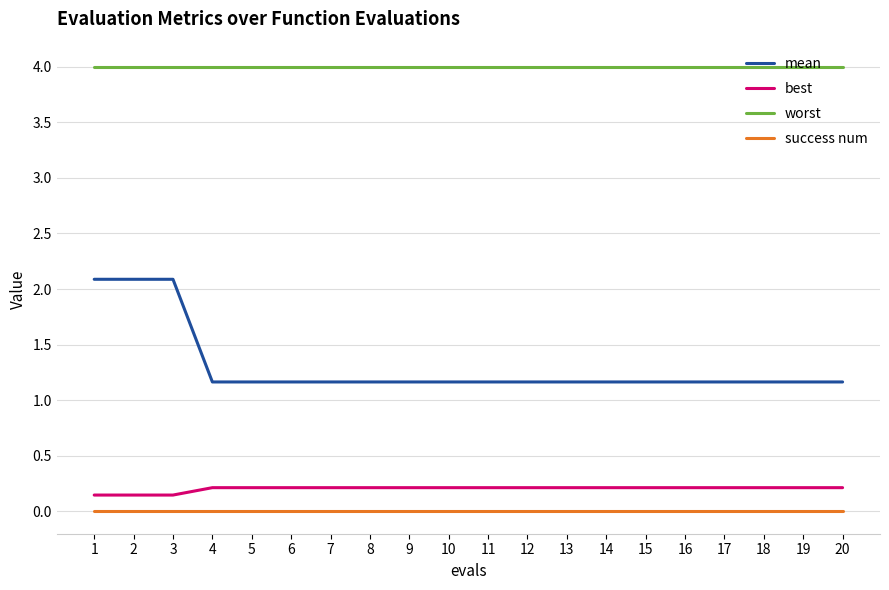

Is this an area chart (filled region under the line)?

No